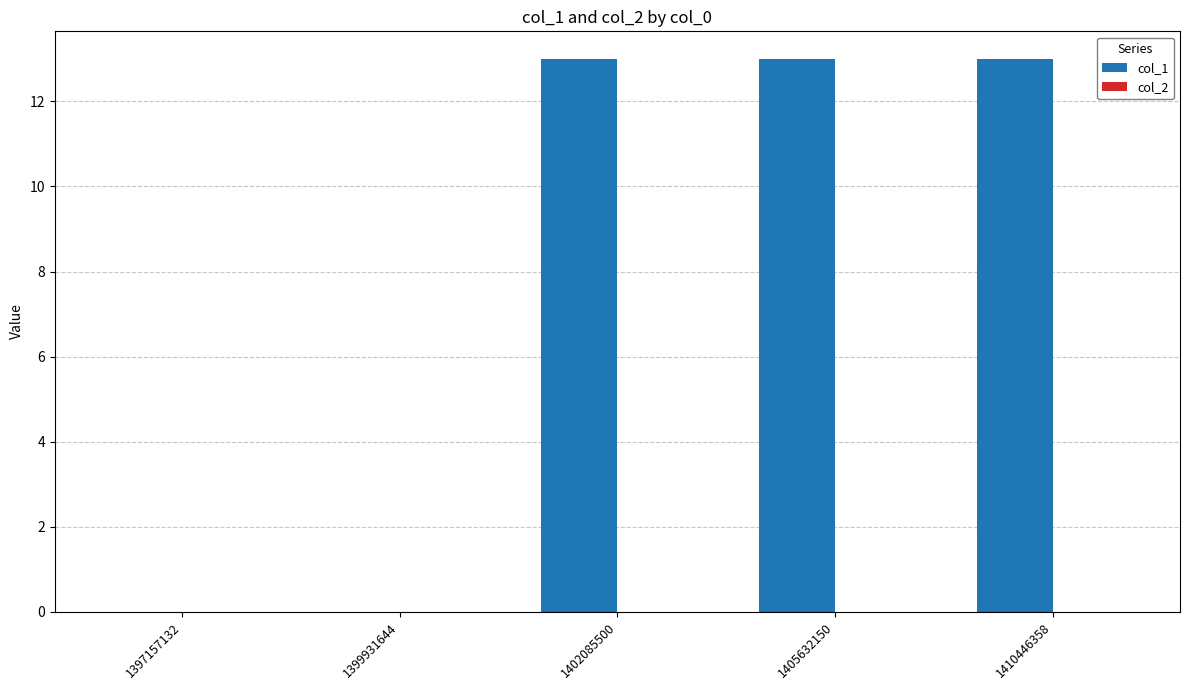

Are the bars horizontal?

No